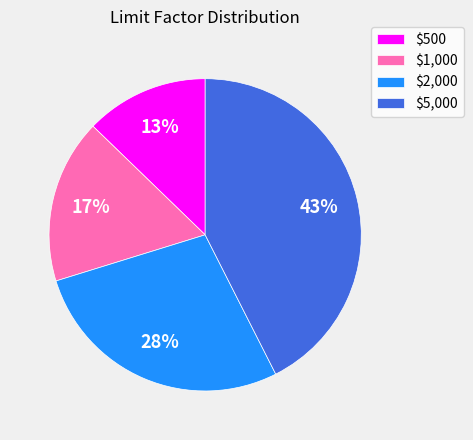

True or false: $5,000 accounts for 43% of the total.

True